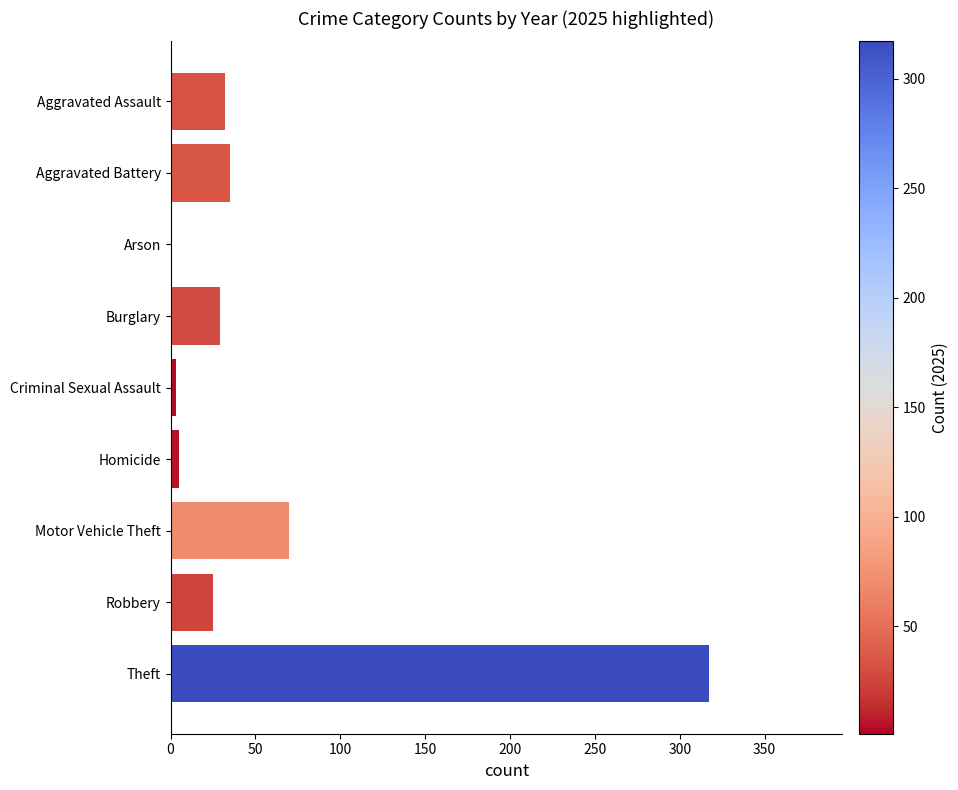

Reading left to right, list all the values displayed in this chart.

2015: Aggravated Assault=38	Aggravated Battery=23	Arson=1	Burglary=63	Criminal Sexual Assault=6	Homicide=5	Motor Vehicle Theft=50	Robbery=44	Theft=377
2017: Aggravated Assault=36	Aggravated Battery=39	Arson=1	Burglary=79	Criminal Sexual Assault=4	Homicide=3	Motor Vehicle Theft=61	Robbery=43	Theft=362
2020: Aggravated Assault=37	Aggravated Battery=46	Arson=1	Burglary=76	Criminal Sexual Assault=4	Homicide=6	Motor Vehicle Theft=48	Robbery=32	Theft=222
2023: Aggravated Assault=45	Aggravated Battery=36	Arson=4	Burglary=31	Criminal Sexual Assault=7	Homicide=1	Motor Vehicle Theft=190	Robbery=34	Theft=251
2025: Aggravated Assault=32	Aggravated Battery=35	Arson=1	Burglary=29	Criminal Sexual Assault=3	Homicide=5	Motor Vehicle Theft=70	Robbery=25	Theft=317